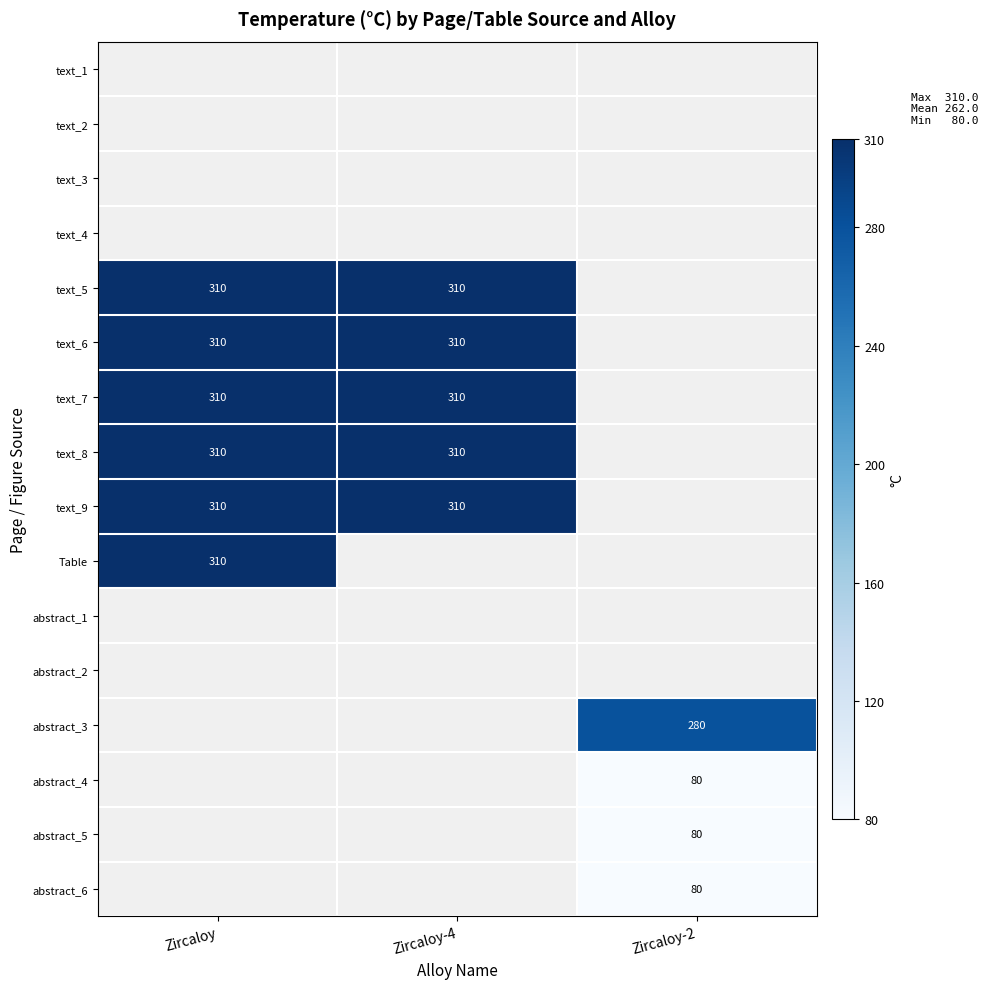

The value of text_9 at Zircaloy-4 is 310. True or false?

True